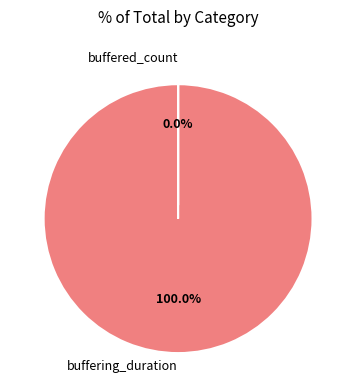

To the nearest percent, what is the combined percentage of buffering_duration and buffered_count?

100%